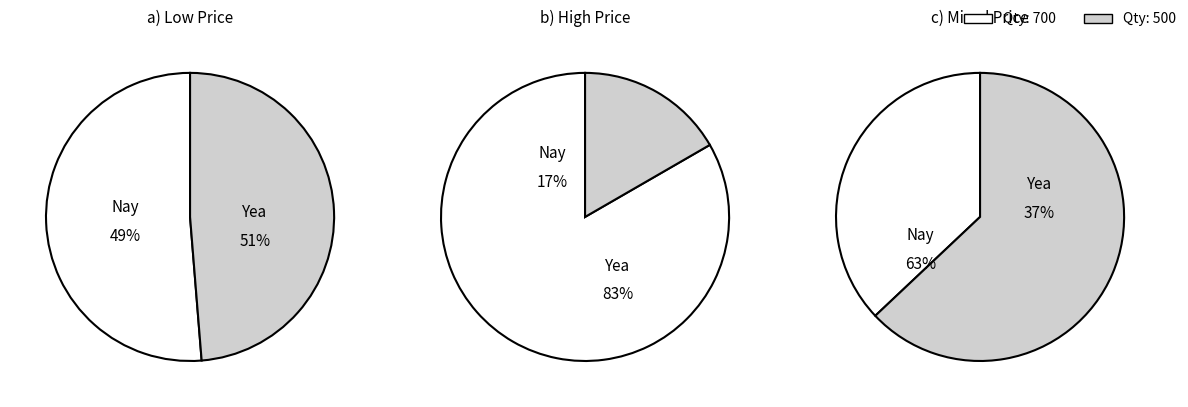

Do 13 and 4 together represent more than half of the pie?

No